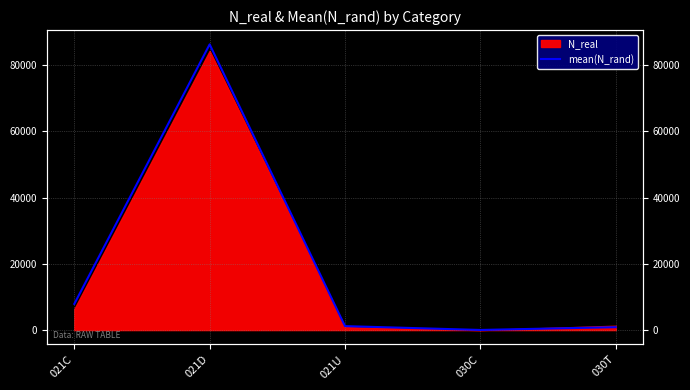

Is it true that the value at 021U is 1196.8?

True